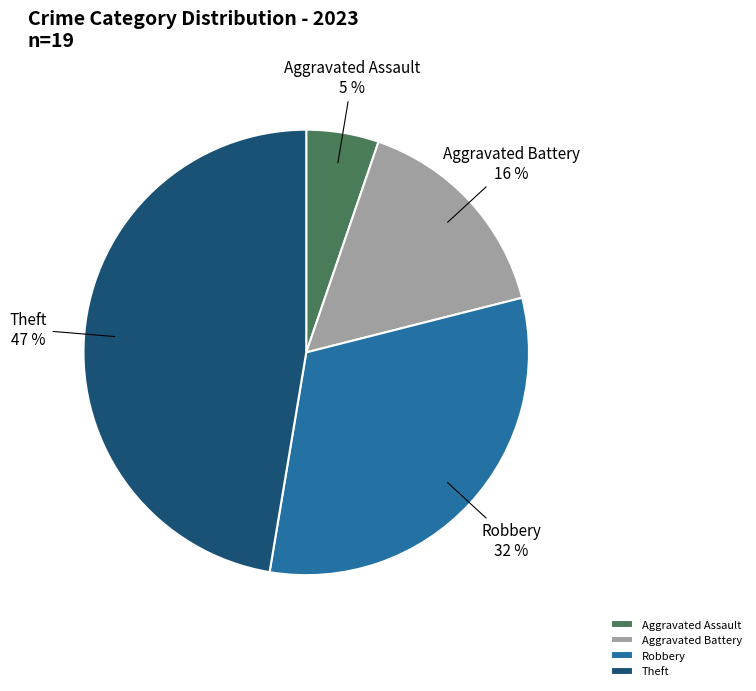

Is there a majority slice in this chart?

No